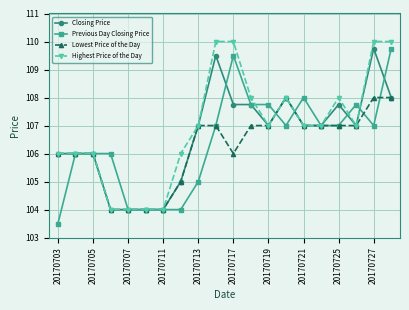

What is the lowest value of the Previous Day Closing Price series?

103.5